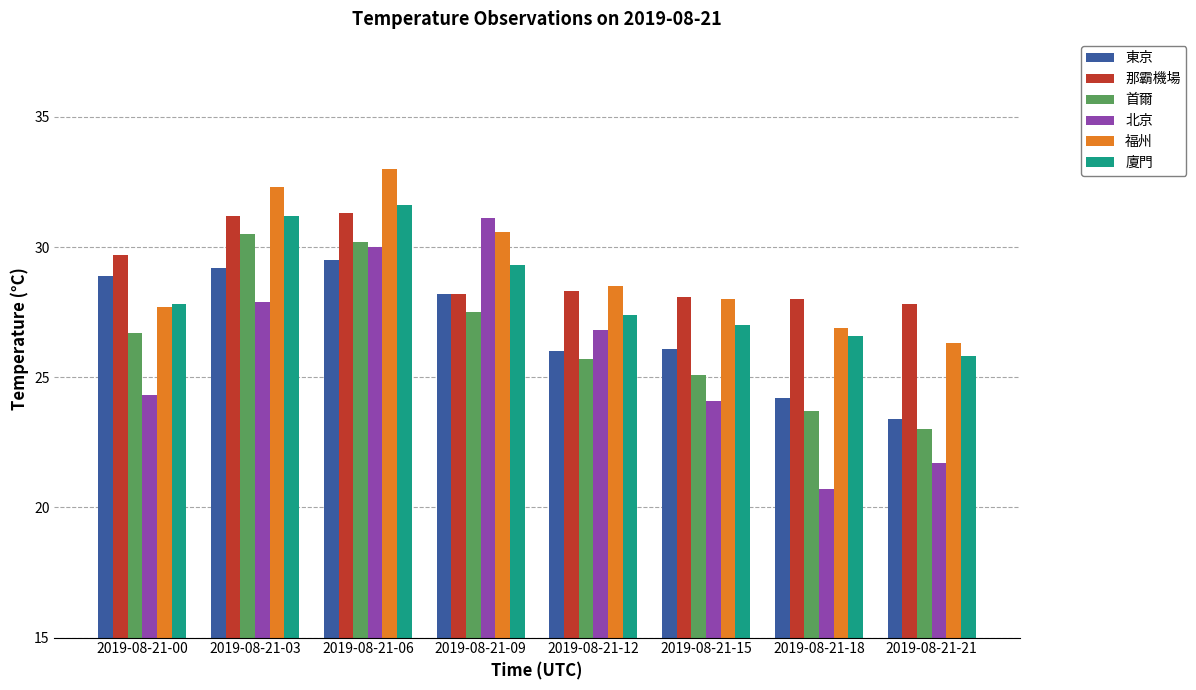

The 廈門 series shows 27.4 at 2019-08-21-12. True or false?

True